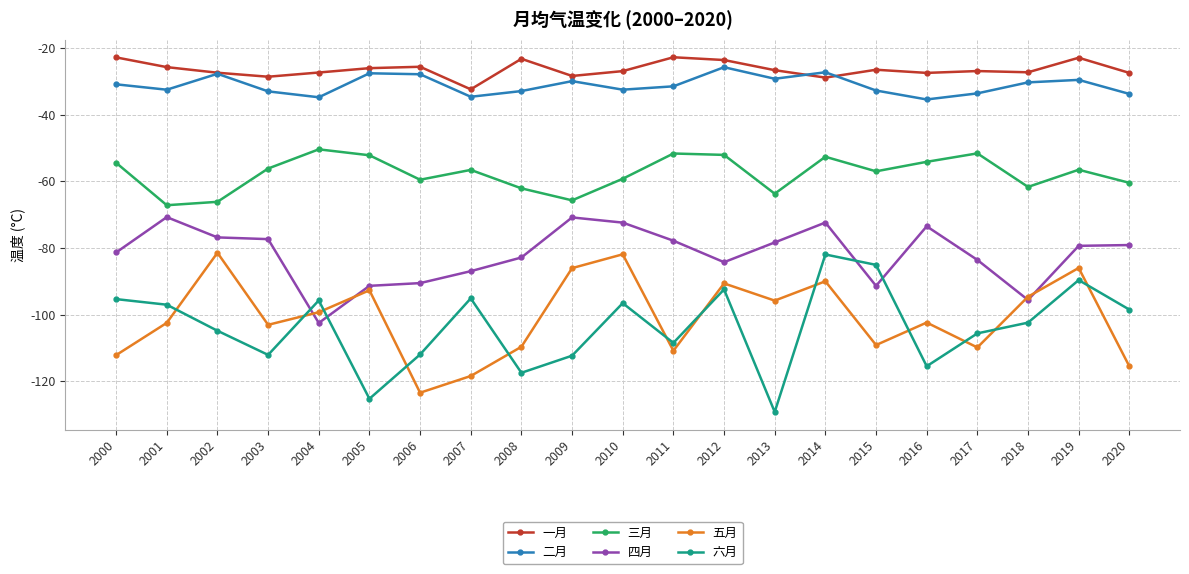

In 二月, how many points are lower than both neighbors (excluding endpoints)?

6